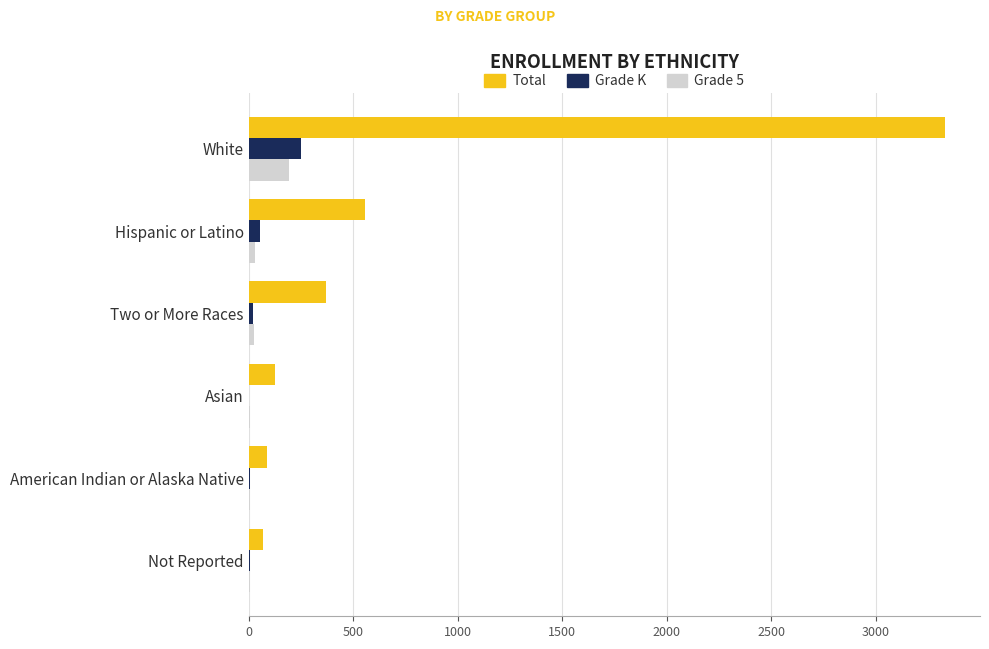

What is the maximum value shown in the chart?

3332